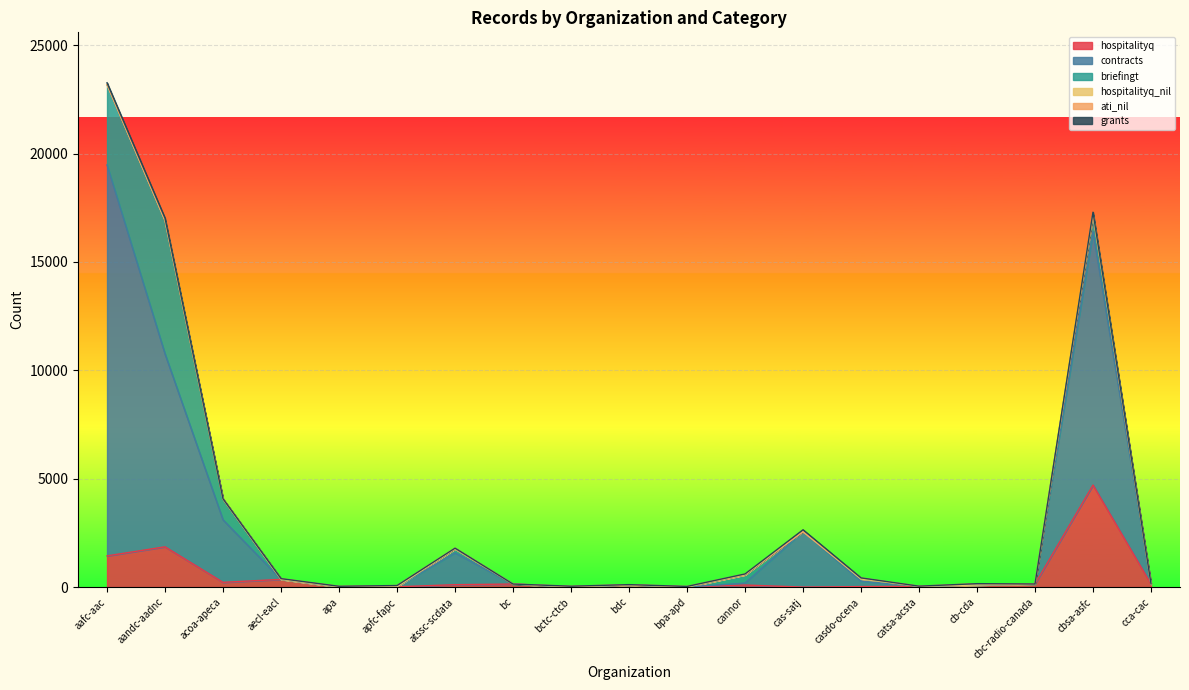

What is the value of the hospitalityq point at the 9th from the left?

7